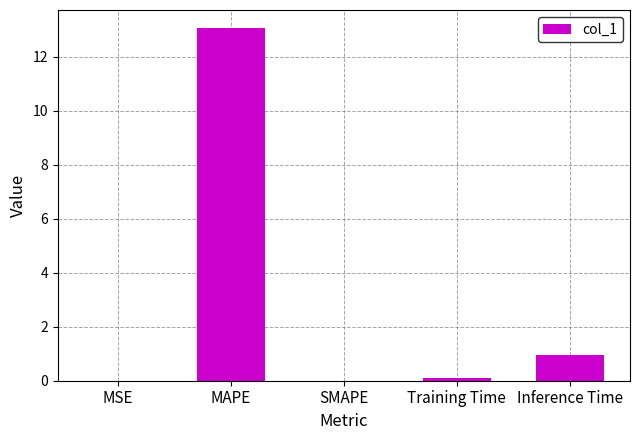

What is the maximum value shown in the chart?

13.1